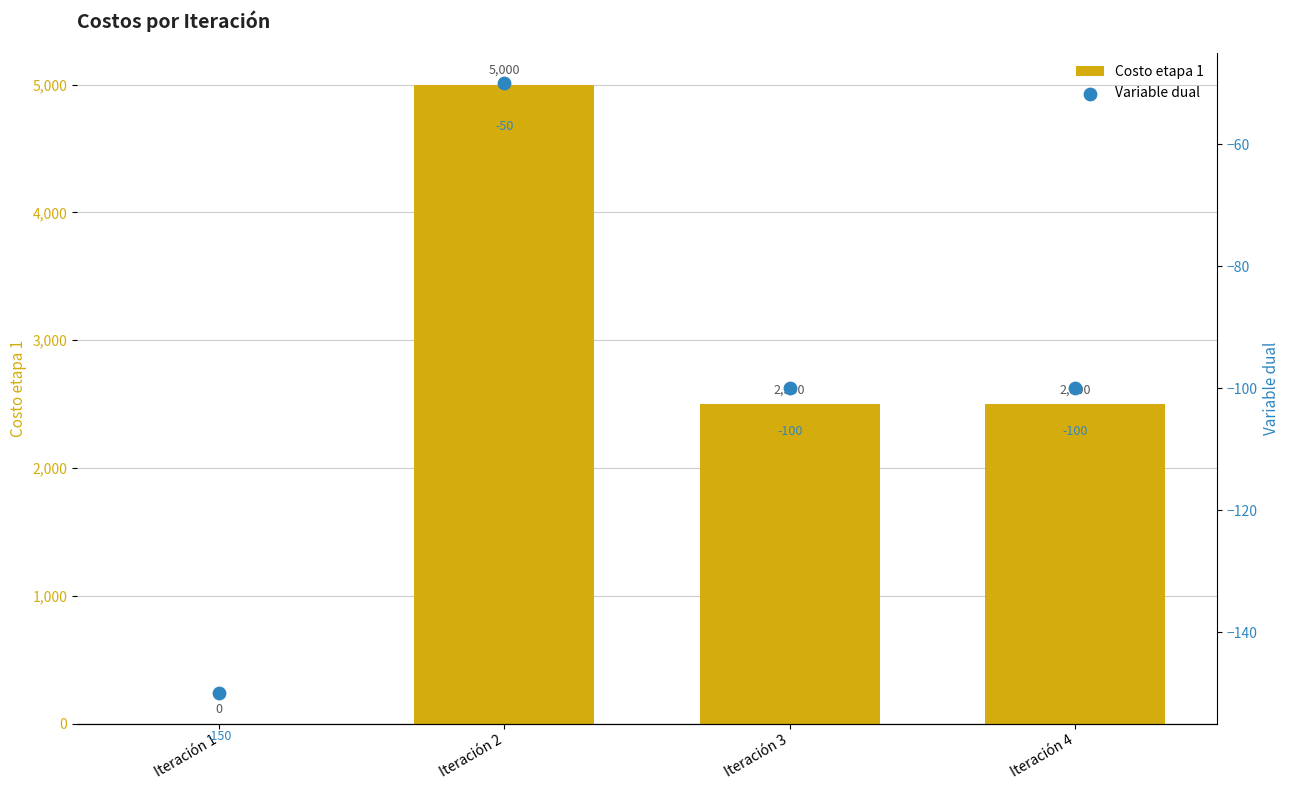

Which series has the largest total across all categories?

Costo etapa 1